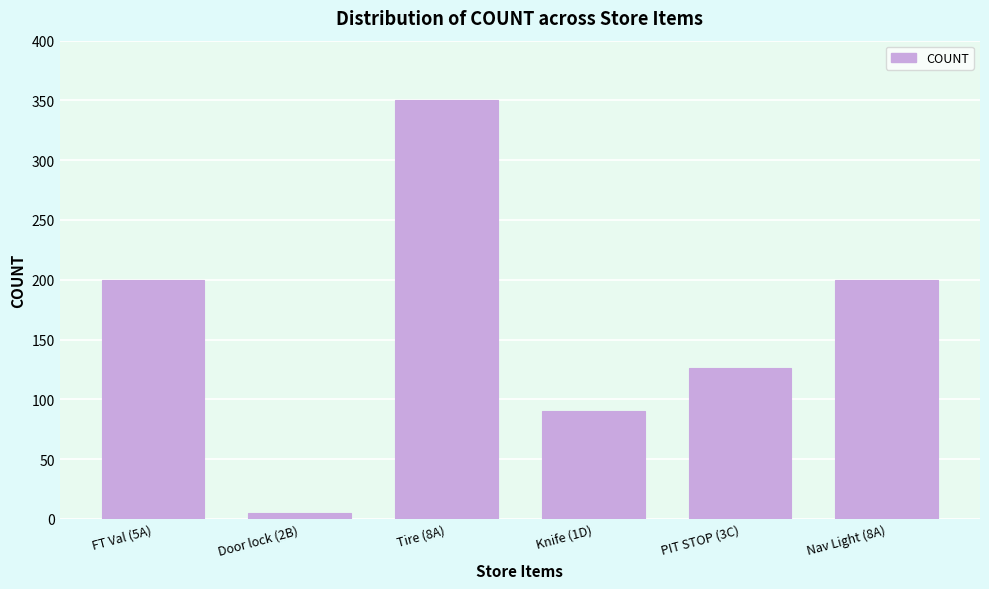

Reading left to right, transcribe all the data shown in this chart.

200	5	350	90	126	200